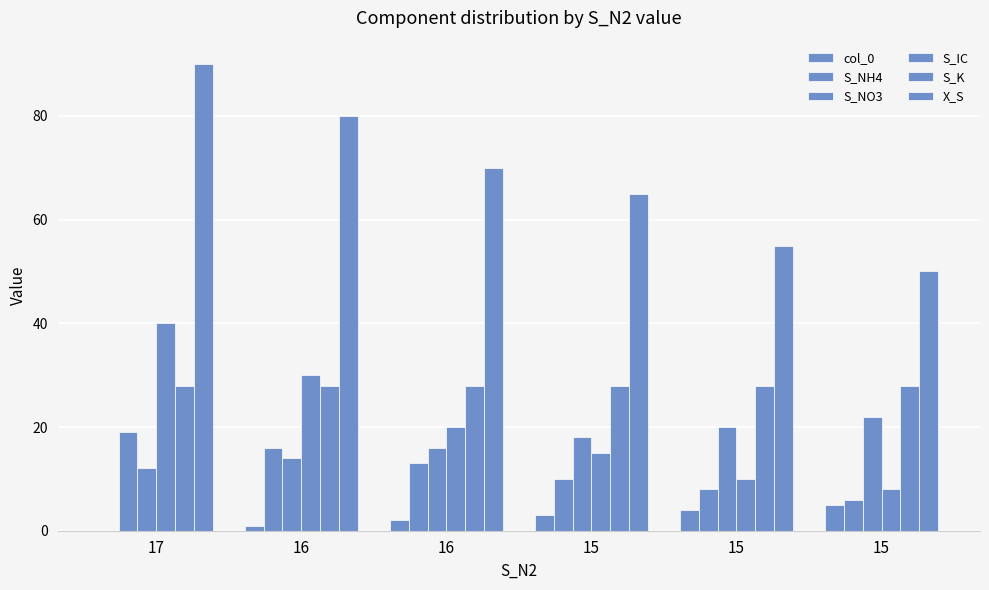

Between 16 and 16, which series saw the biggest shift?

S_IC